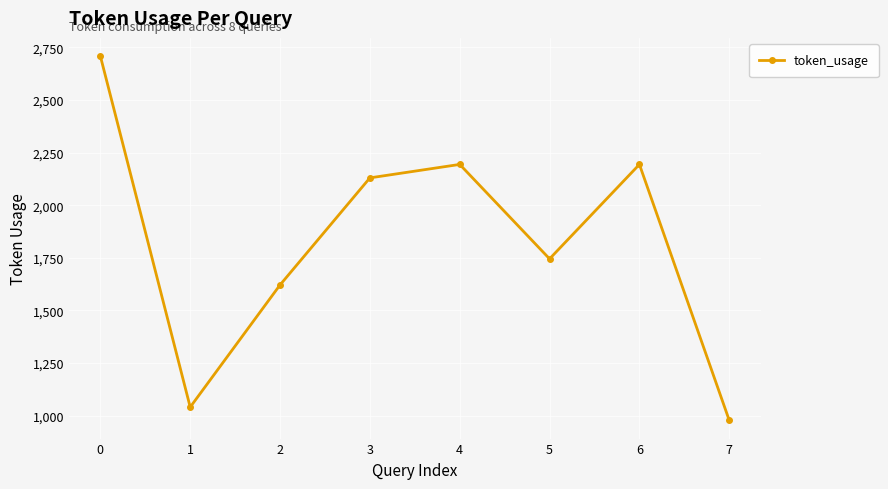

Reading left to right, what are all the values shown in this chart?

2709	1040	1621	2130	2194	1745	2194	977